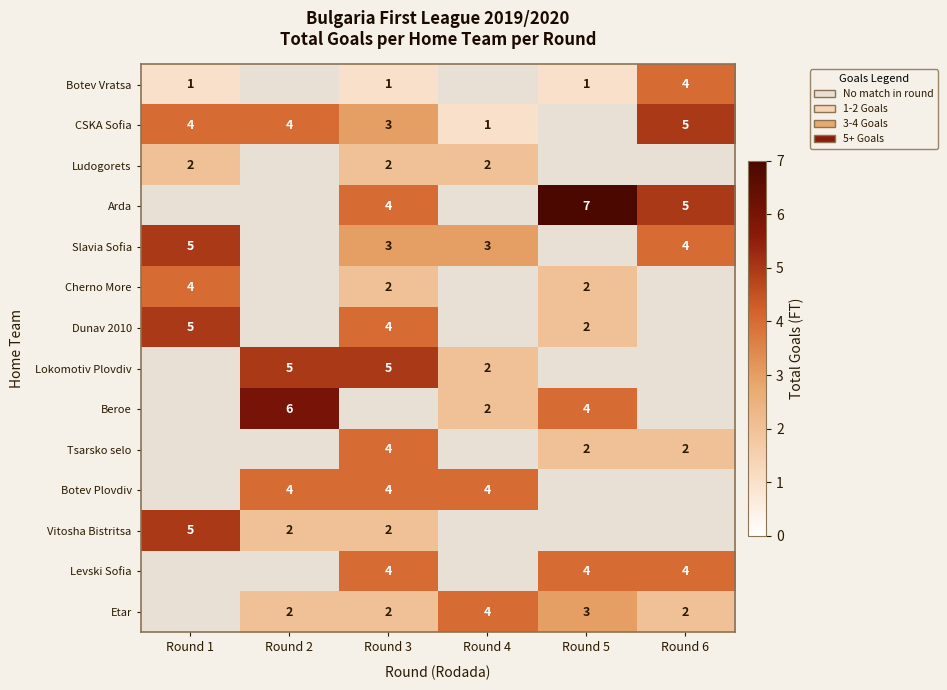

Which label corresponds to the smallest value in the chart?

Round 1